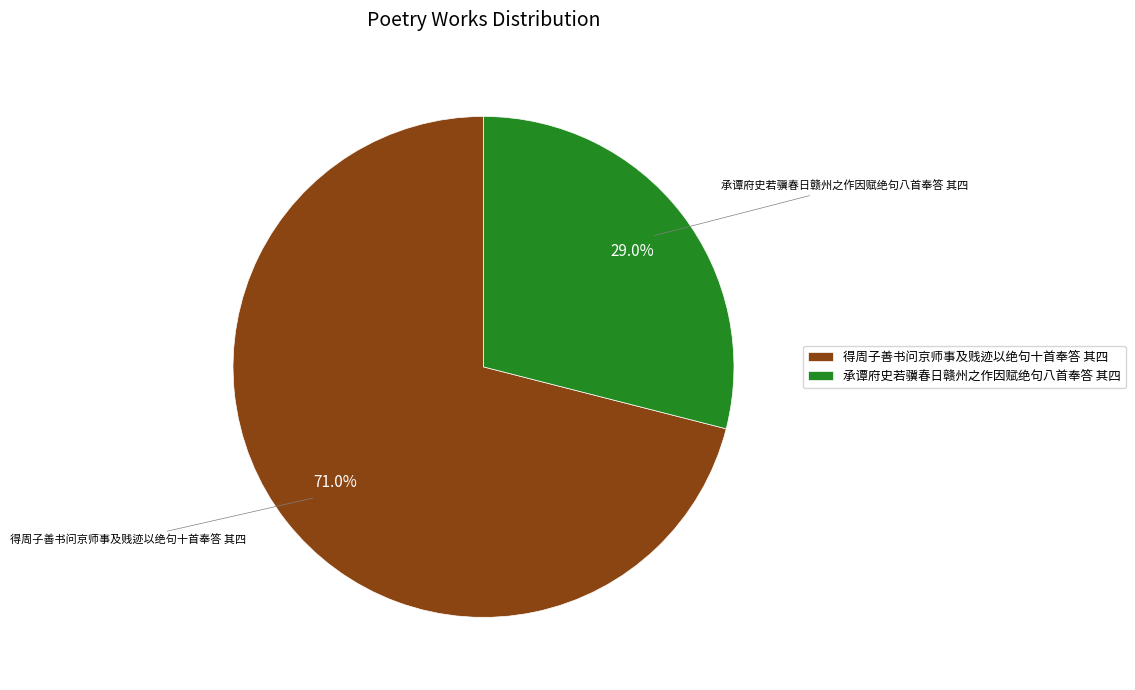

What is the largest slice in the pie chart?

得周子善书问京师事及贱迹以绝句十首奉答 其四